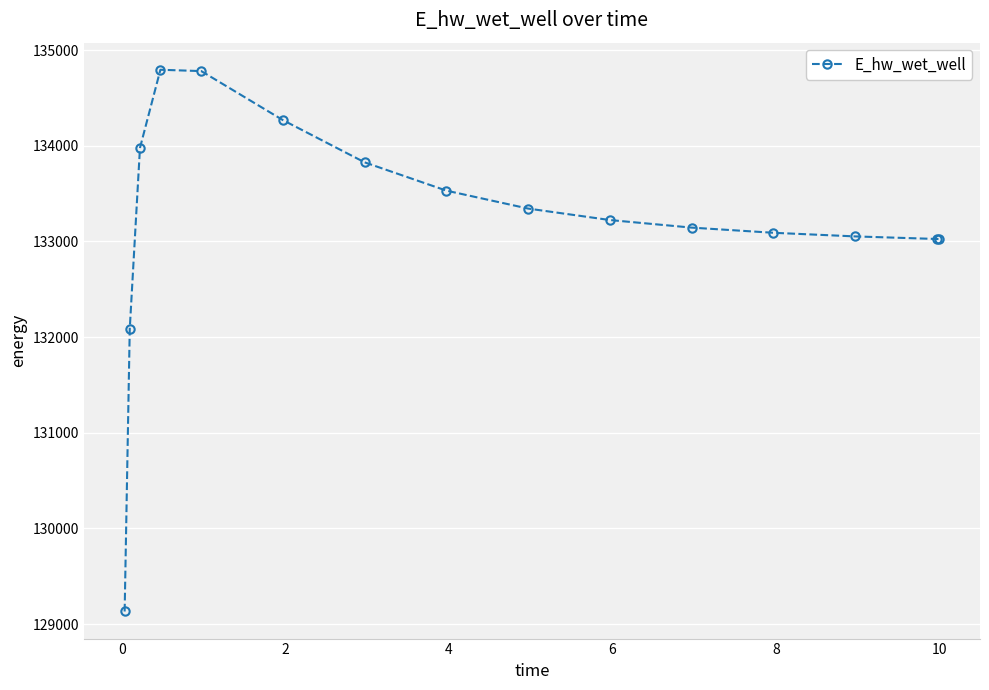

What is the difference between the second highest and second lowest values?

2693.4